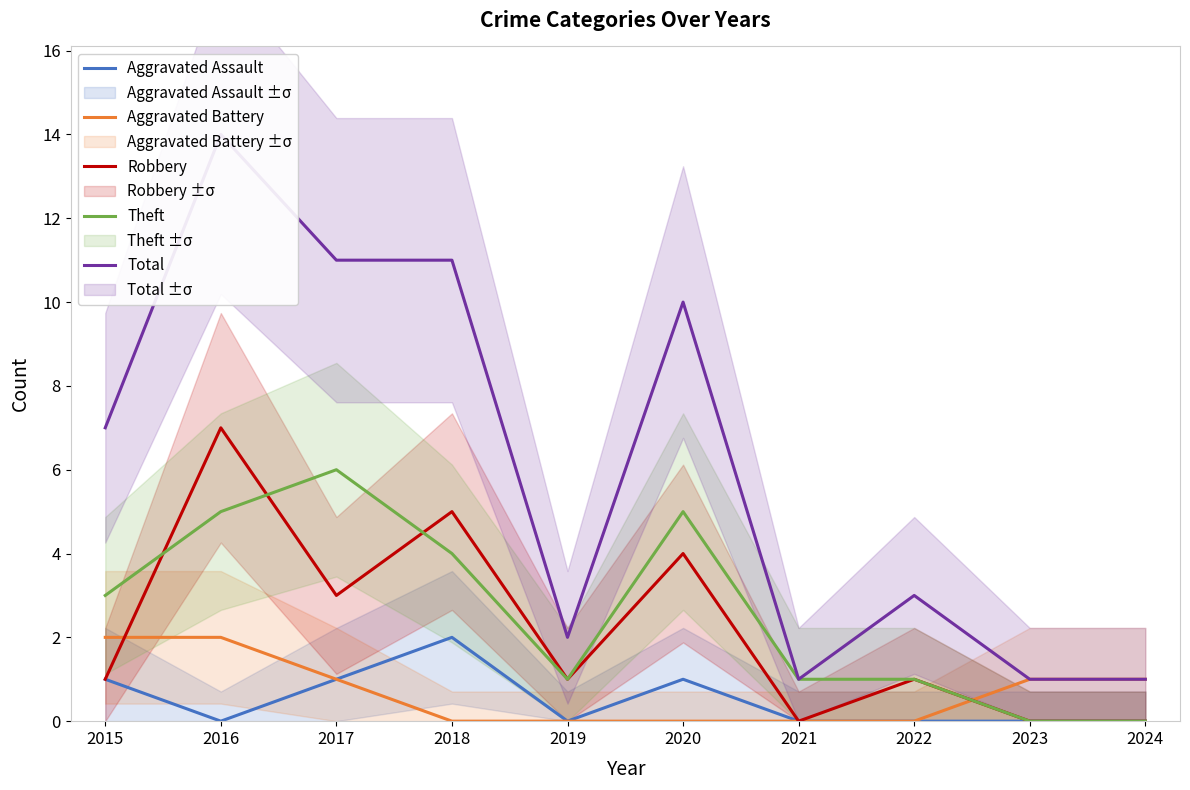

What is the sum of all Aggravated Battery values?

7